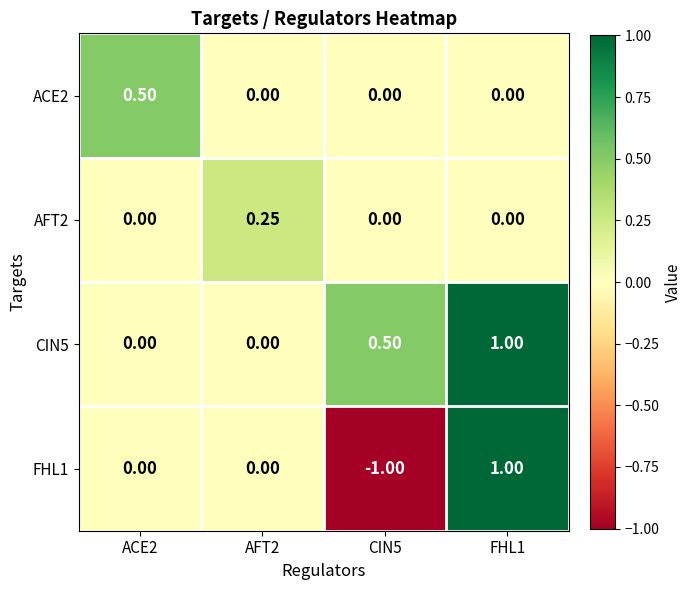

Which series changed the most between ACE2 and AFT2?

ACE2